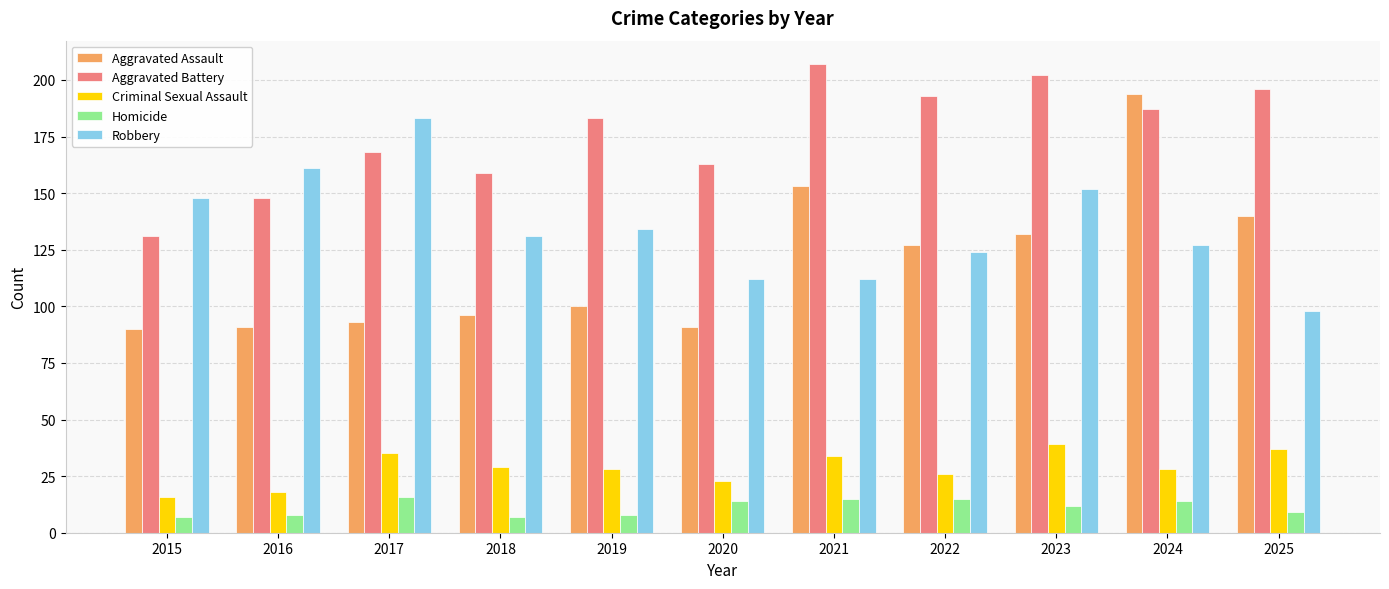

Which category has the highest value in the Robbery series?

2017